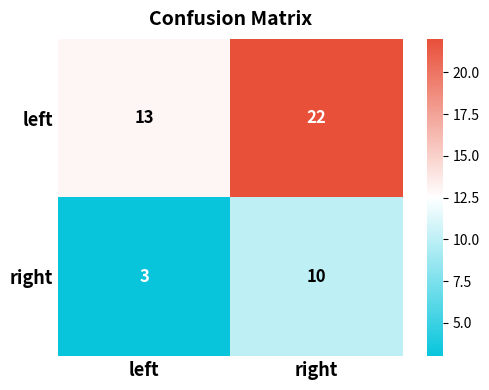

What is the sum of the left values at right and left?

35